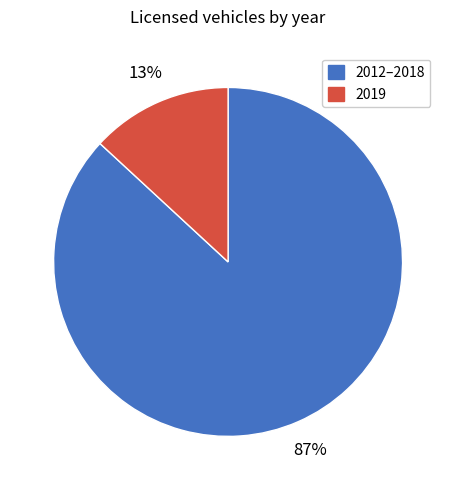

To the nearest percent, what percentage of the pie is 2019?

13%